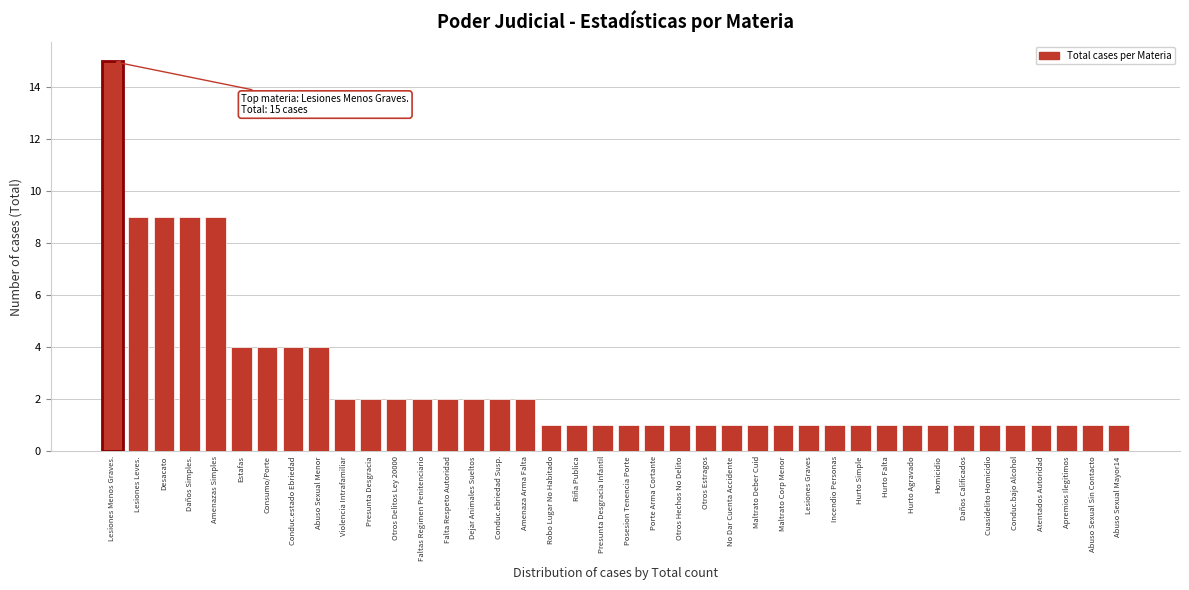

What is the sum of the values at No Dar Cuenta Accidente and Faltas Regimen Penitenciario?

3